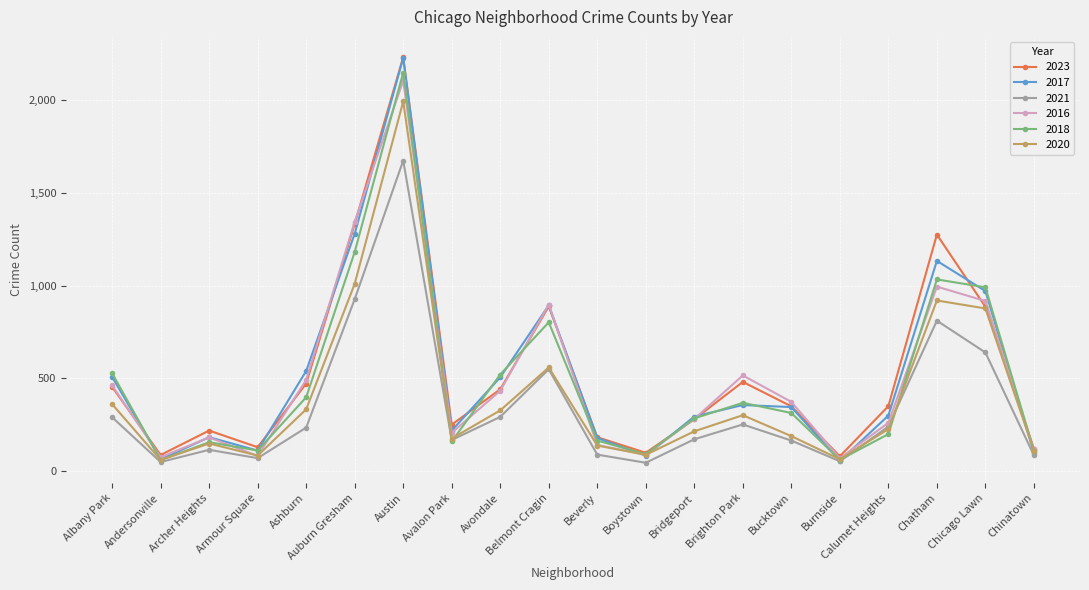

What is the label of the 16th point from the left?

Burnside